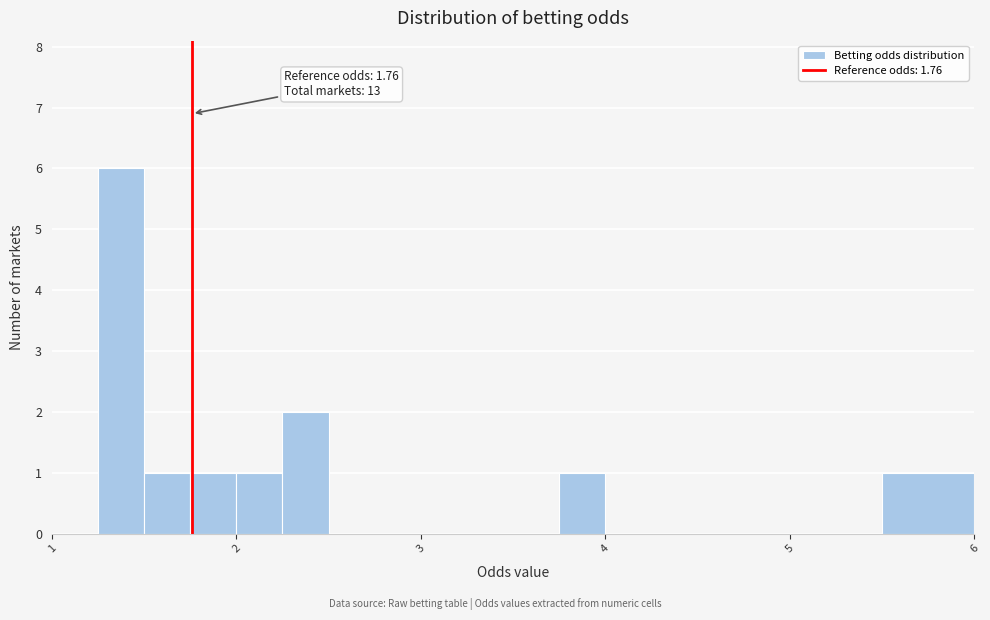

Around what value on the x-axis is the tallest bar? Give the approximate position of its centre, as read against the axis.

1.4